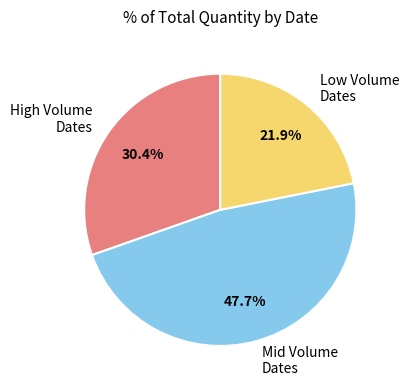

Which slice is the smallest?

Low Volume Dates